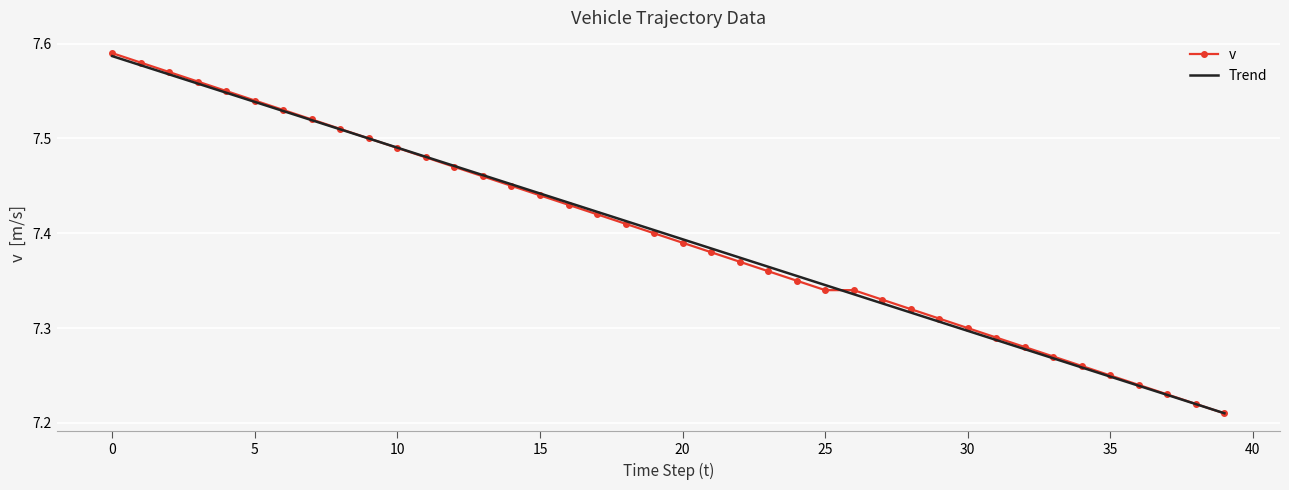

What is the difference between the maximum and minimum values in the Trend series?

0.4